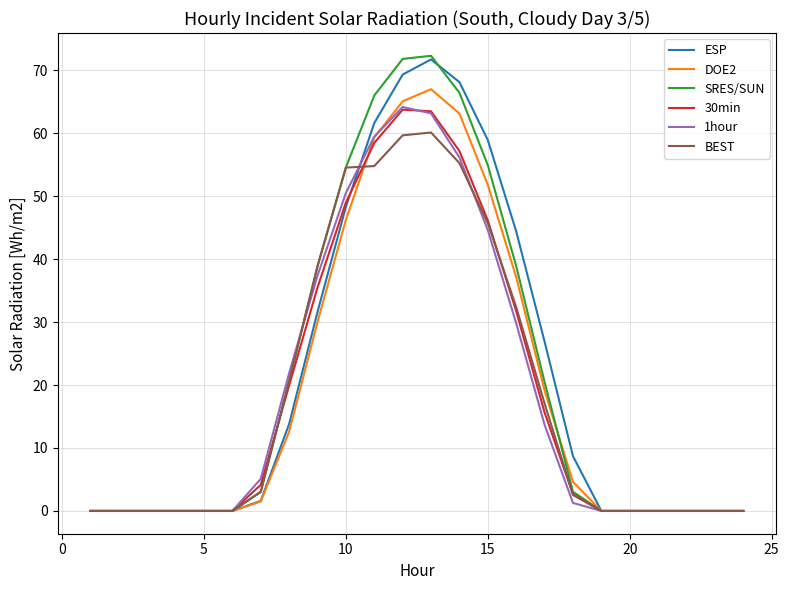

Which series has the largest range (max minus min)?

SRES/SUN